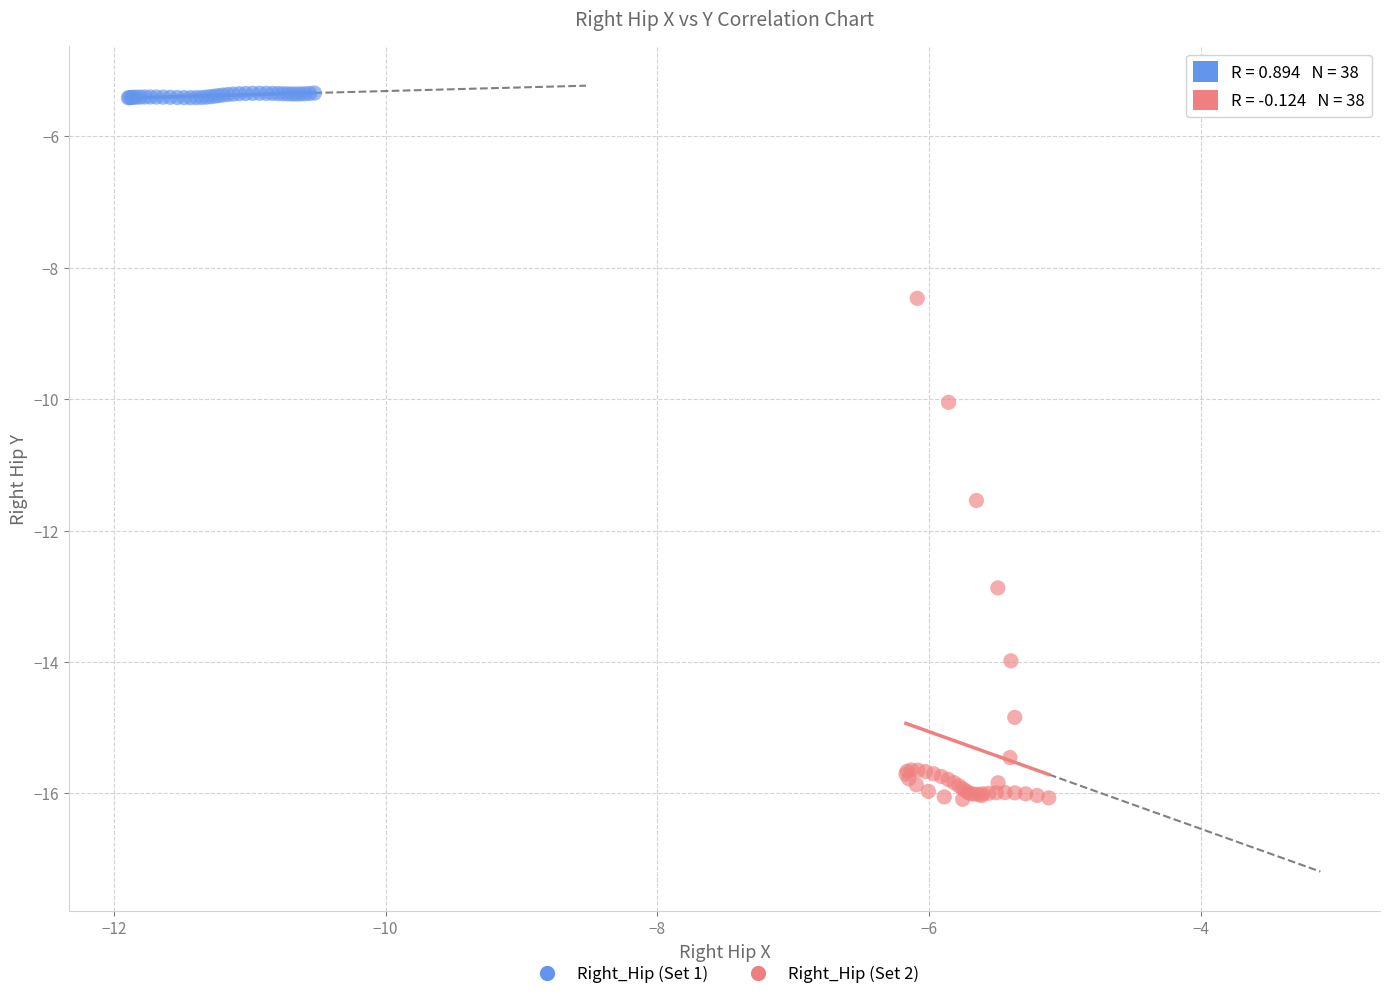

Which series has the largest Y range (max minus min)?

Right_Hip (Set 2)